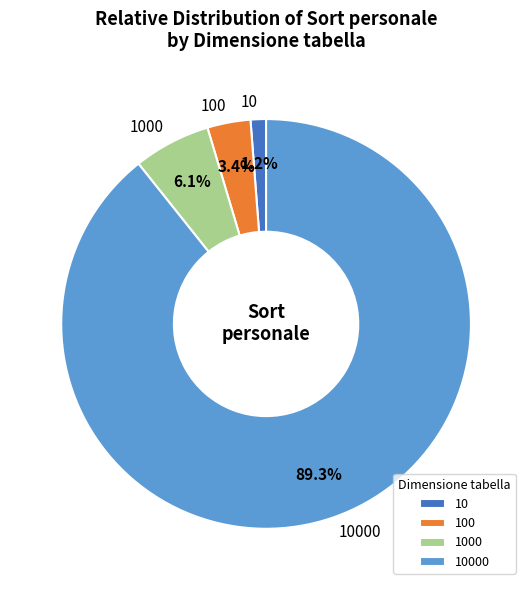

Which has a higher value, 10 or 1000?

1000